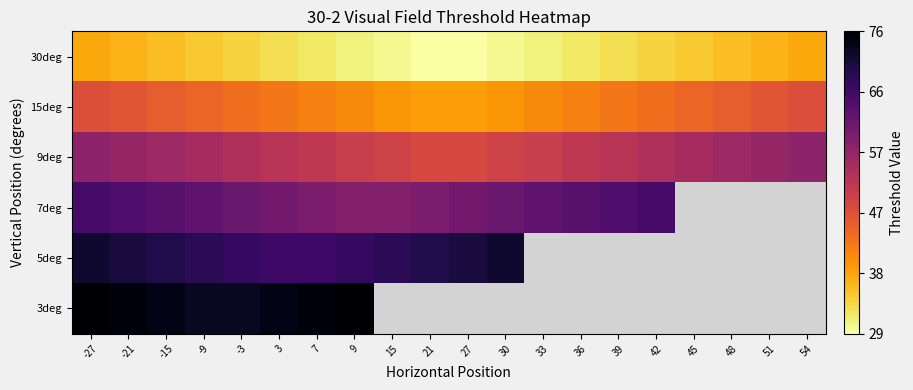

How many values in 7deg are above zero?

16